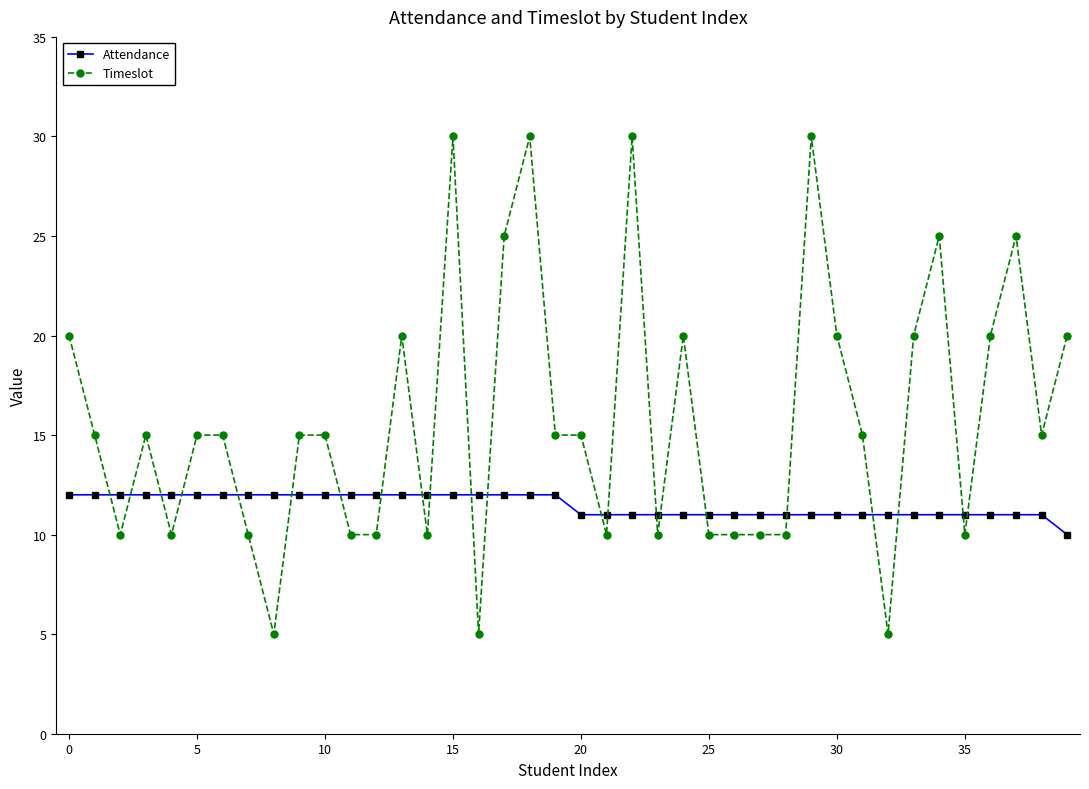

Which series ends up on top after the final intersection of Attendance and Timeslot?

Timeslot